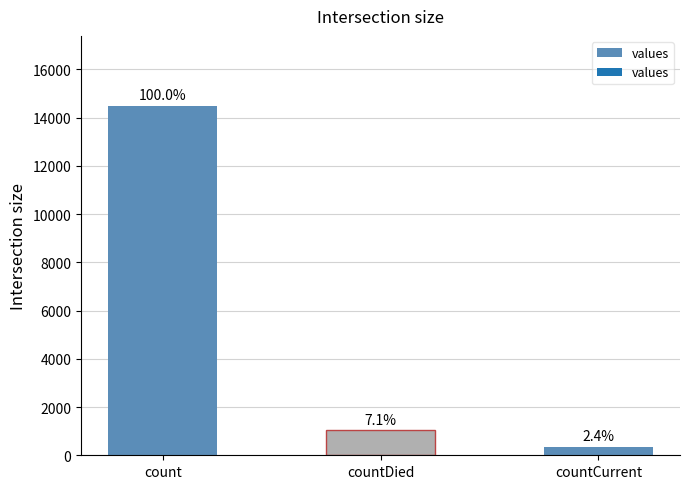

Does the chart contain any negative values?

No